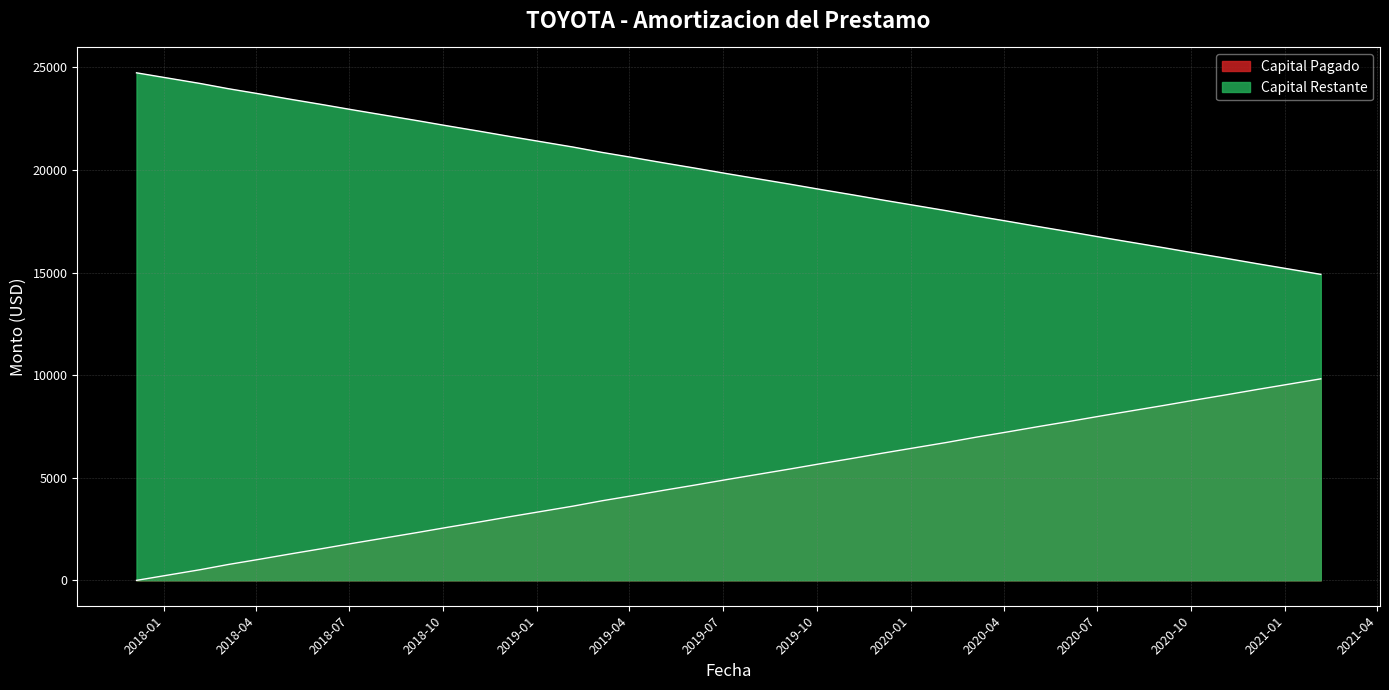

Reading left to right, what are all the values shown in this chart?

Capital Pagado: 0.0	258.5	516.9	775.4	1033.9	1292.3	1550.8	1809.3	2067.8	2326.2	2584.7	2843.2	3101.6	3360.1	3618.6	3877.1	4135.5	4394.0	4652.5	4910.9	5169.4	5427.9	5686.3	5944.8	6203.3	6461.8	6720.2	6978.7	7237.2	7495.6	7754.1	8012.6	8271.0	8529.5	8788.0	9046.5	9304.9	9563.4	9821.9
Capital Restante: 24736.7	24478.2	24219.7	23961.2	23702.8	23444.3	23185.8	22927.4	22668.9	22410.4	22152.0	21893.5	21635.0	21376.5	21118.1	20859.6	20601.1	20342.7	20084.2	19825.7	19567.2	19308.8	19050.3	18791.8	18533.4	18274.9	18016.4	17758.0	17499.5	17241.0	16982.5	16724.1	16465.6	16207.1	15948.7	15690.2	15431.7	15173.3	14914.8